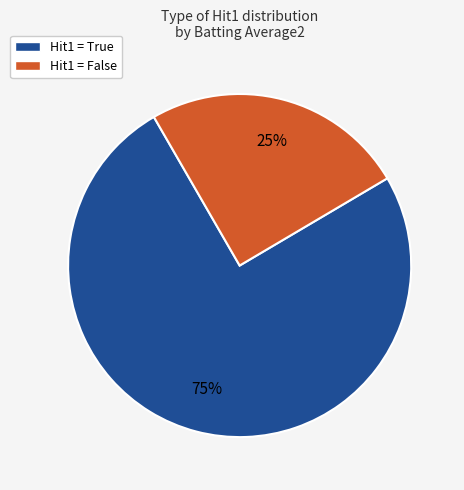

Which slice is the smallest?

Hit1 = False